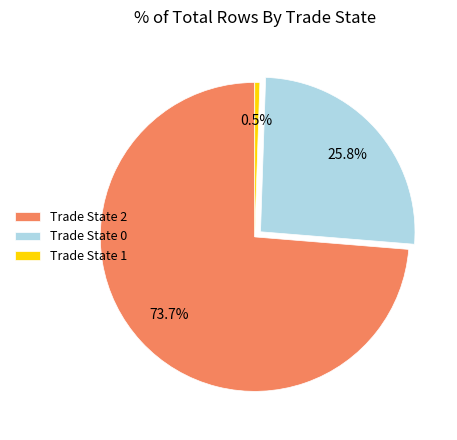

What portion of the pie excludes Trade State 0?

74.2%